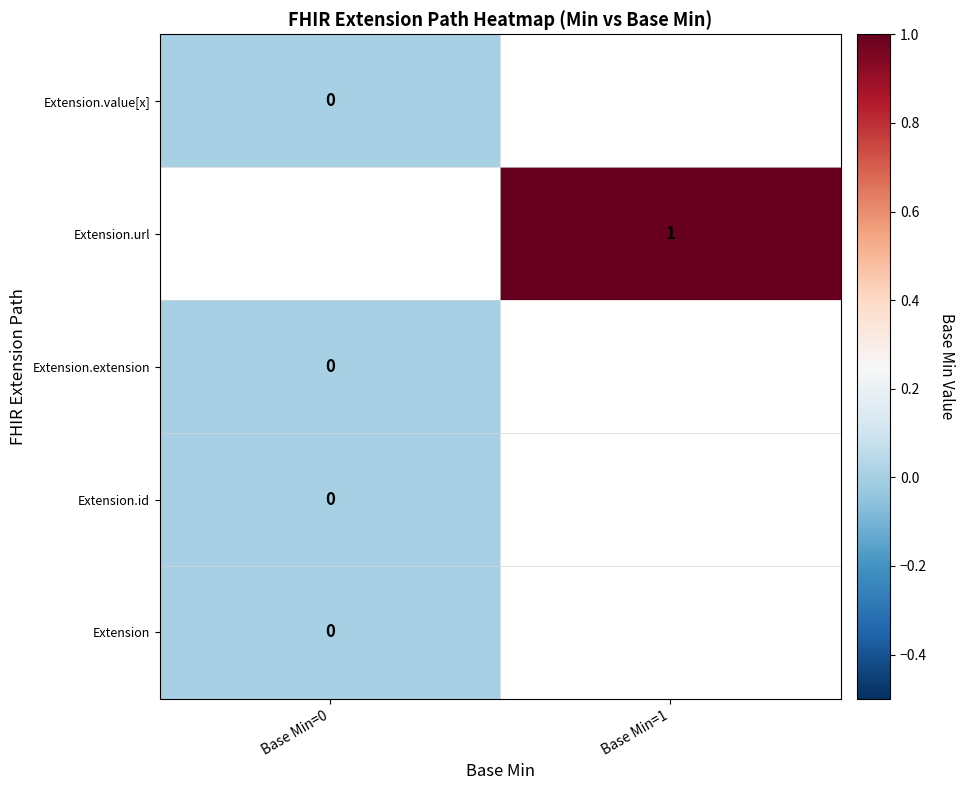

The Extension.url series shows 0 at Base Min=1. True or false?

False